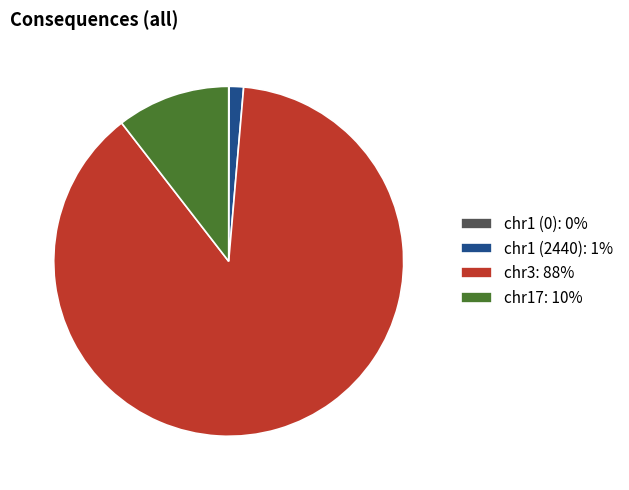

Between chr17: 10% and chr3: 88%, which is larger?

chr3: 88%